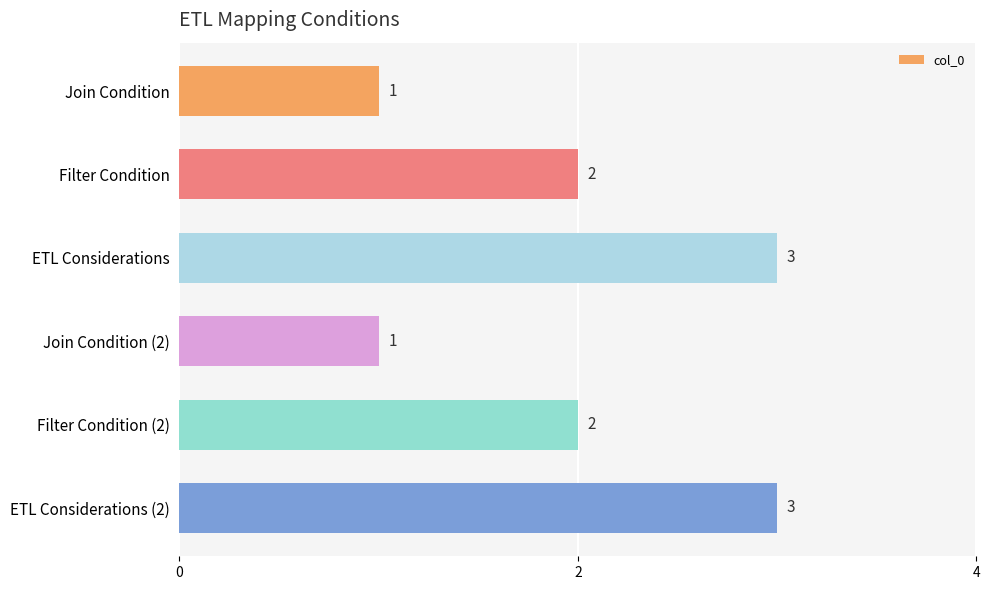

How many bars are there in total?

6